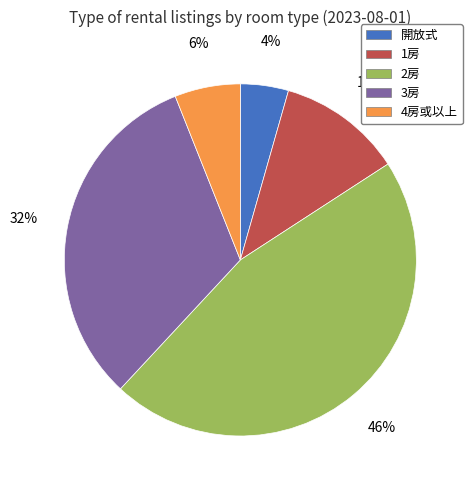

To the nearest percent, what portion does 1房 represent?

11%